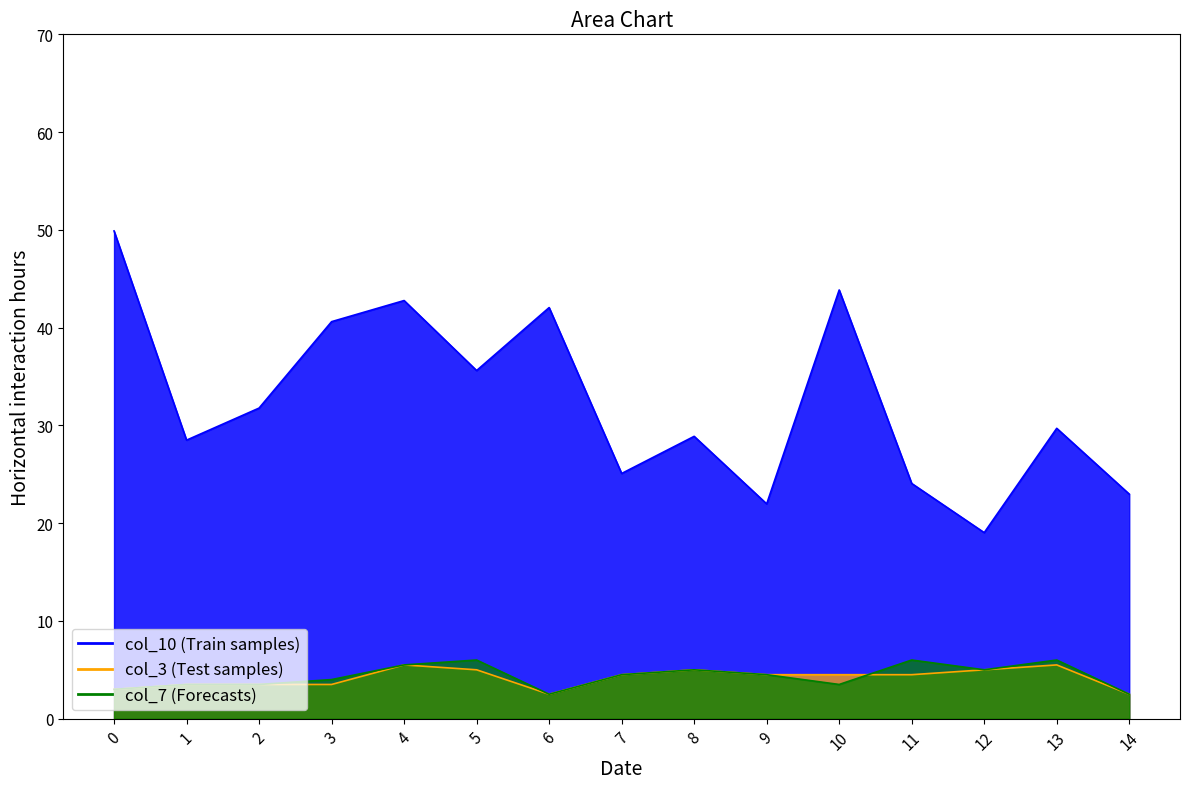

True or false: col_7 and col_10 intersect in this chart.

False